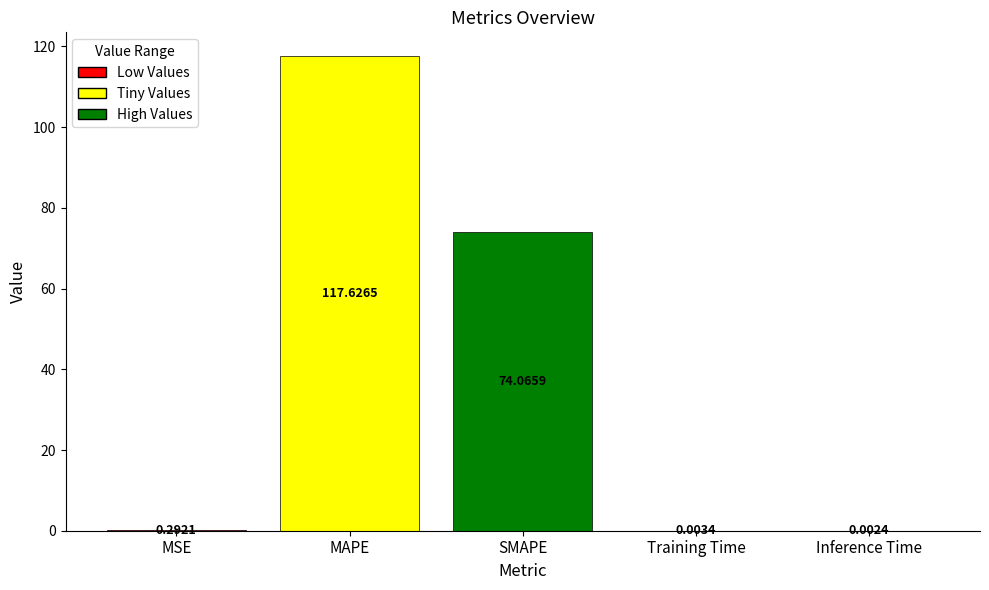

What is the change in value from MSE to SMAPE?

+73.8